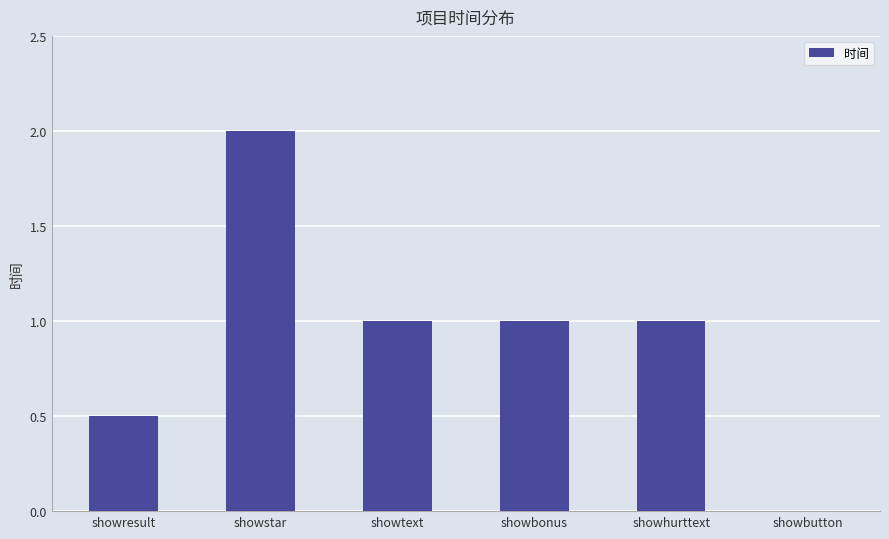

What is the sum of all values?

5.5